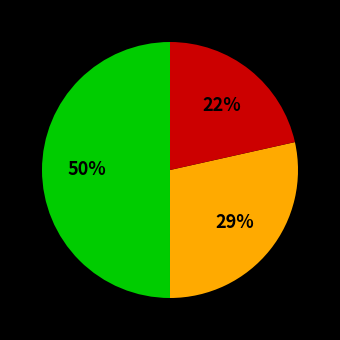

Count the number of slices in the pie.

3